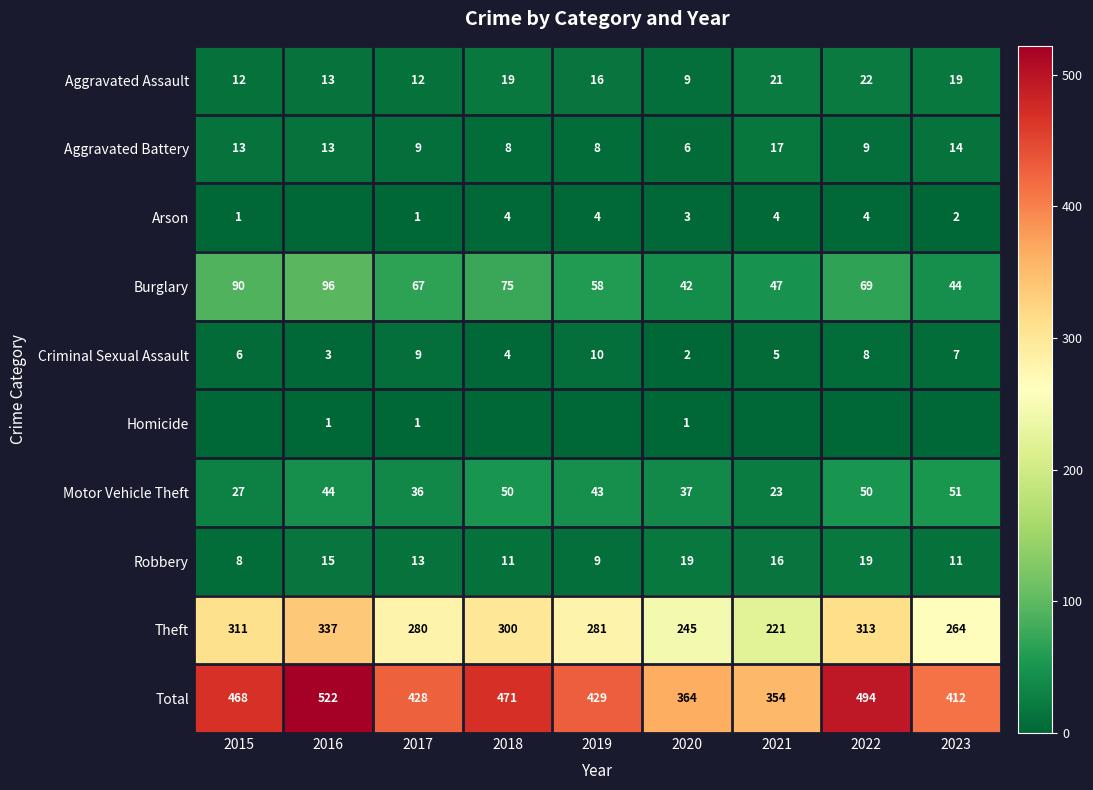

Rank the categories by Total value from highest to lowest.

2016, 2022, 2018, 2015, 2019, 2017, 2023, 2020, 2021